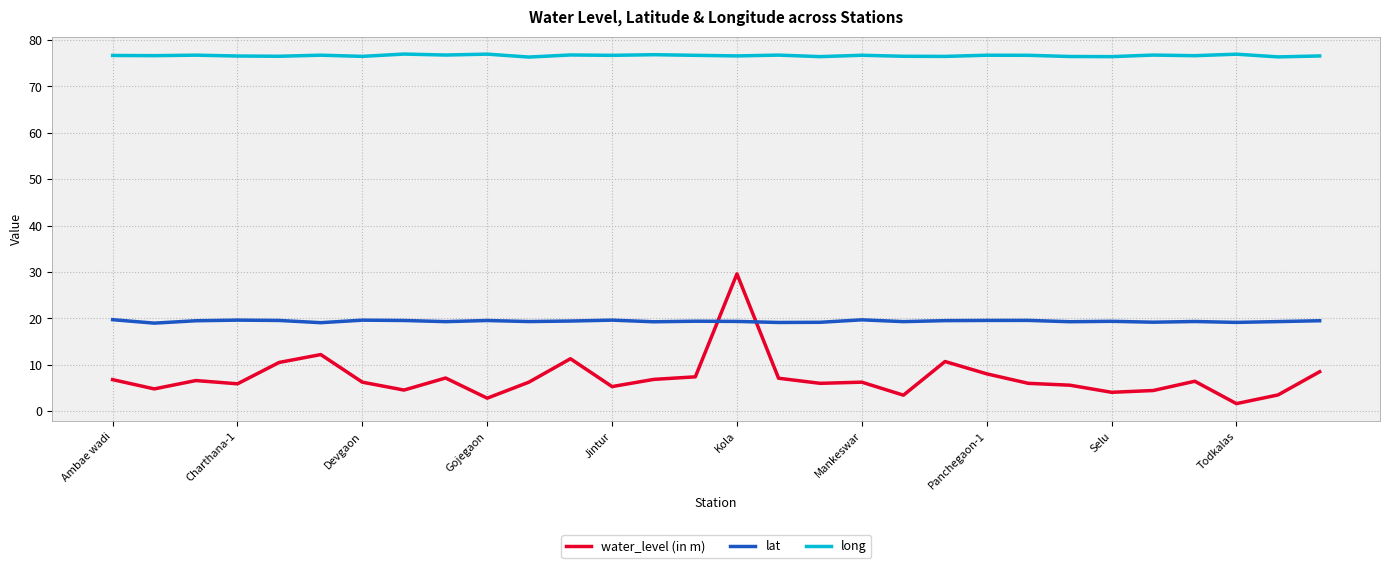

Which series has the largest total across all categories?

long